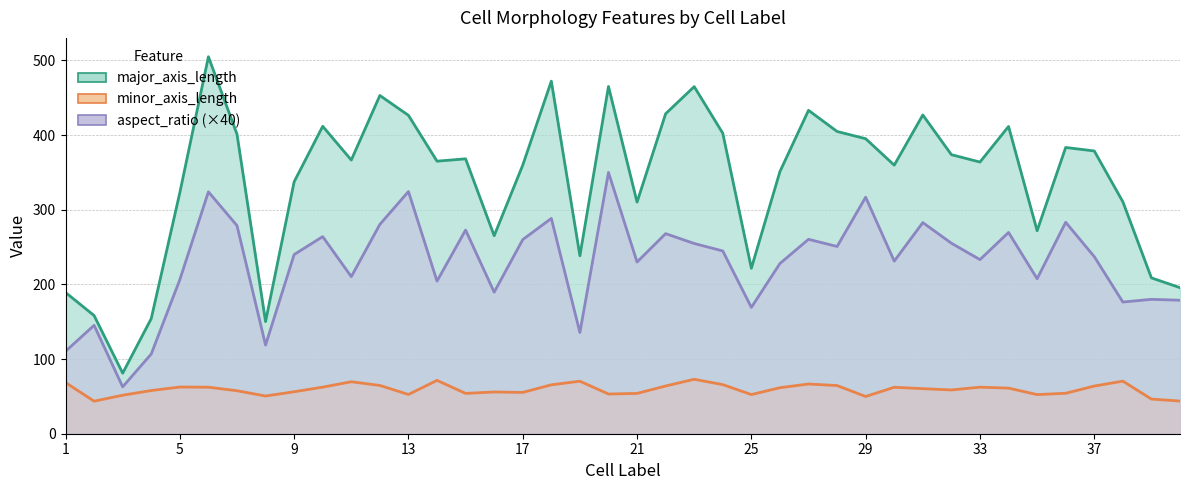

What is the difference between the major_axis_length values at 22 and 7?

27.4